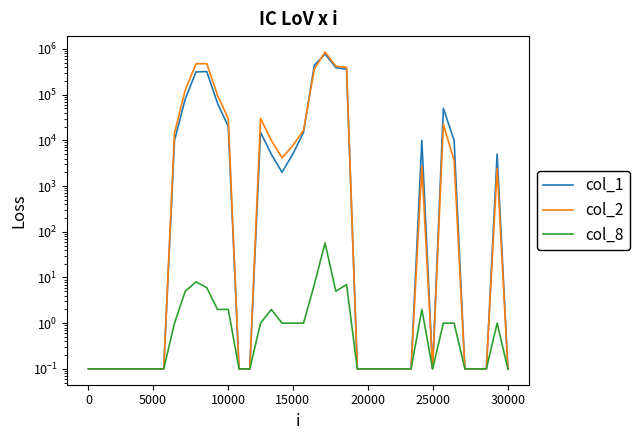

How many series are shown in this chart?

3